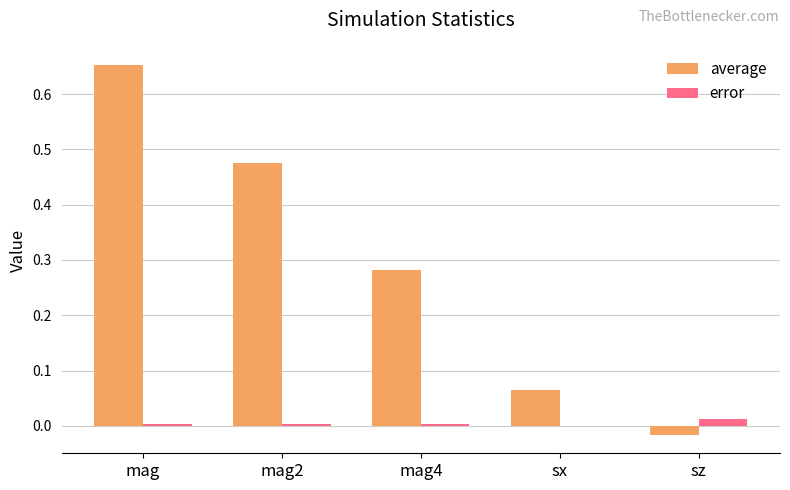

Which label corresponds to the largest value in the chart?

mag